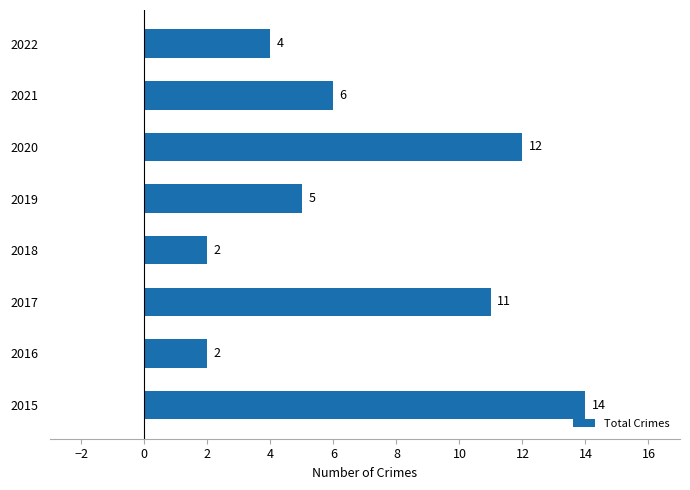

Reading bottom to top, list all the values displayed in this chart.

2015=14	2016=2	2017=11	2018=2	2019=5	2020=12	2021=6	2022=4